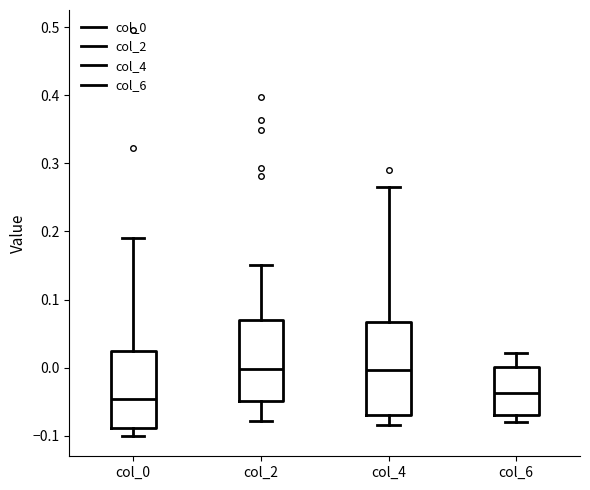

Reading left to right, read every box against the y-axis: the position of its median line, the range the box covers, and the ends of its whiskers. The values are not printed on the chart, so give them approximately, as read against the axis.

col_0: median -0.05, box -0.09 to 0.02, whiskers -0.10 to 0.19
col_2: median 0.00, box -0.05 to 0.07, whiskers -0.08 to 0.15
col_4: median 0.00, box -0.07 to 0.07, whiskers -0.08 to 0.27
col_6: median -0.04, box -0.07 to 0.00, whiskers -0.08 to 0.02